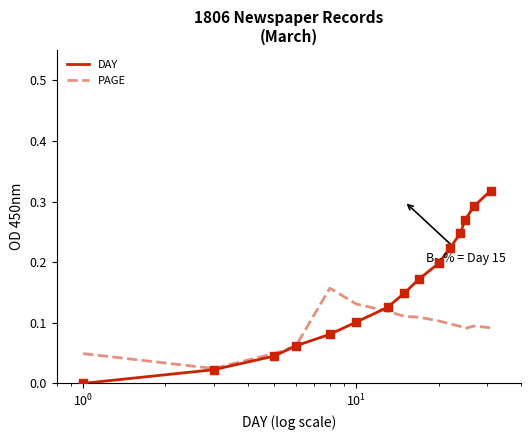

Rank the series by their average value, from highest to lowest.

DAY, PAGE